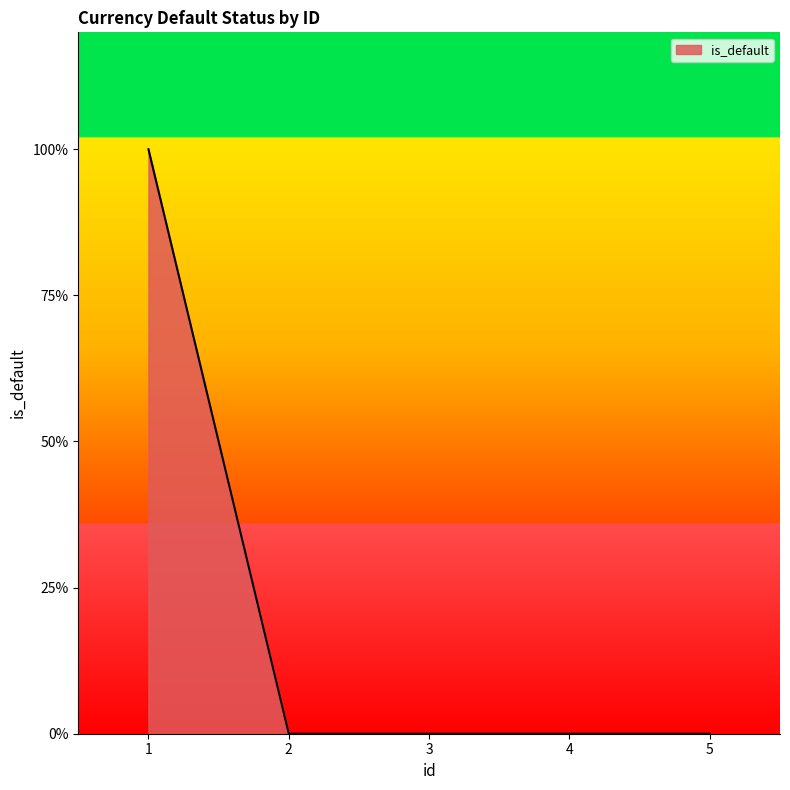

Is this an area chart (filled region under the line)?

Yes